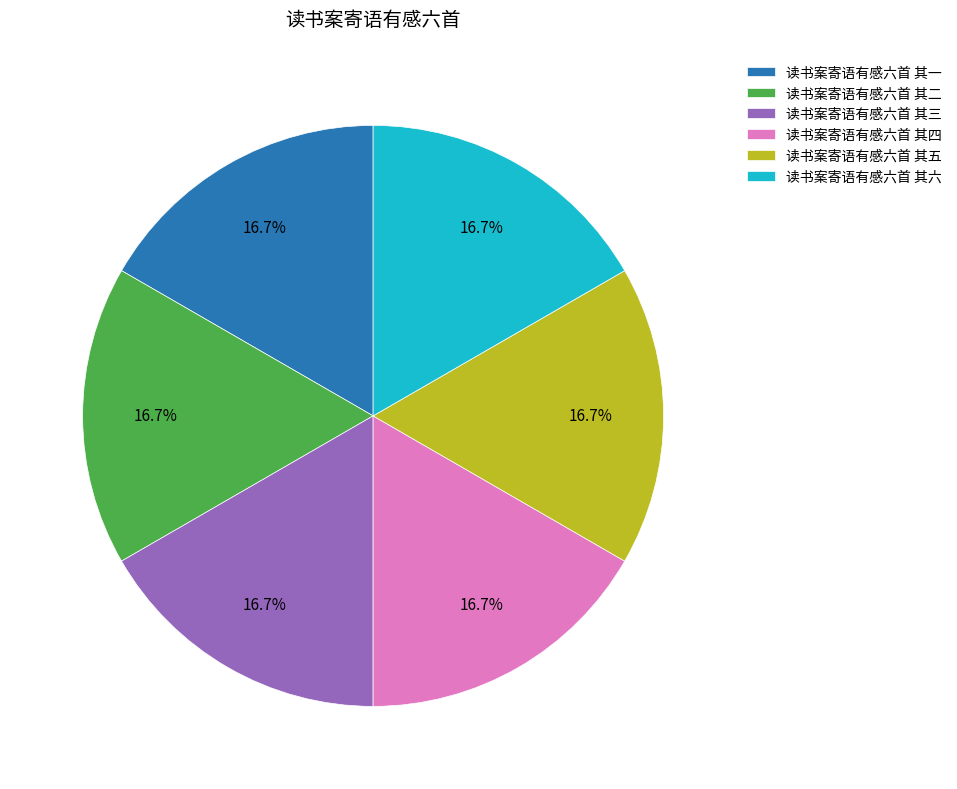

Does 读书案寄语有感六首 其二 account for over 50% of the chart?

No